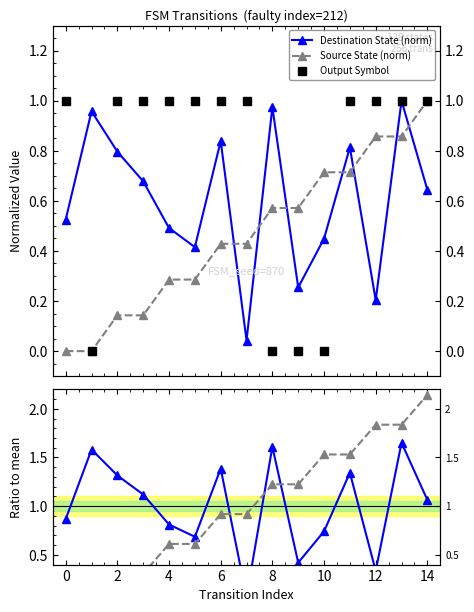

Which series ends up on top after the final intersection of Output Symbol and Dest / mean?

Dest / mean